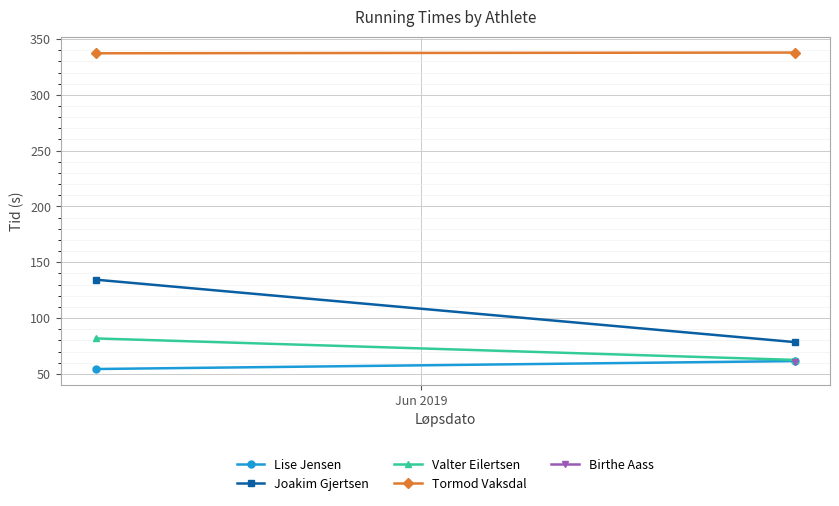

At Jun 2019, list the series in order from smallest to largest.

Lise Jensen, Valter Eilertsen, Joakim Gjertsen, Tormod Vaksdal